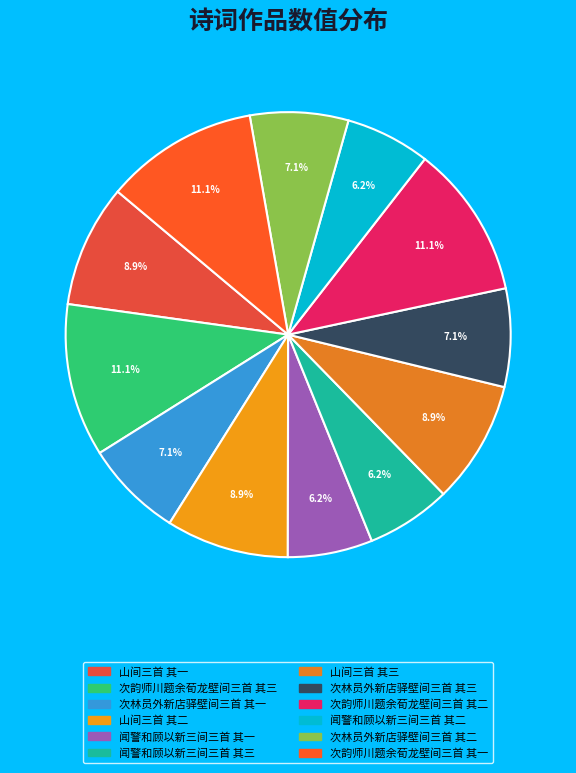

How many segments does this pie chart have?

12